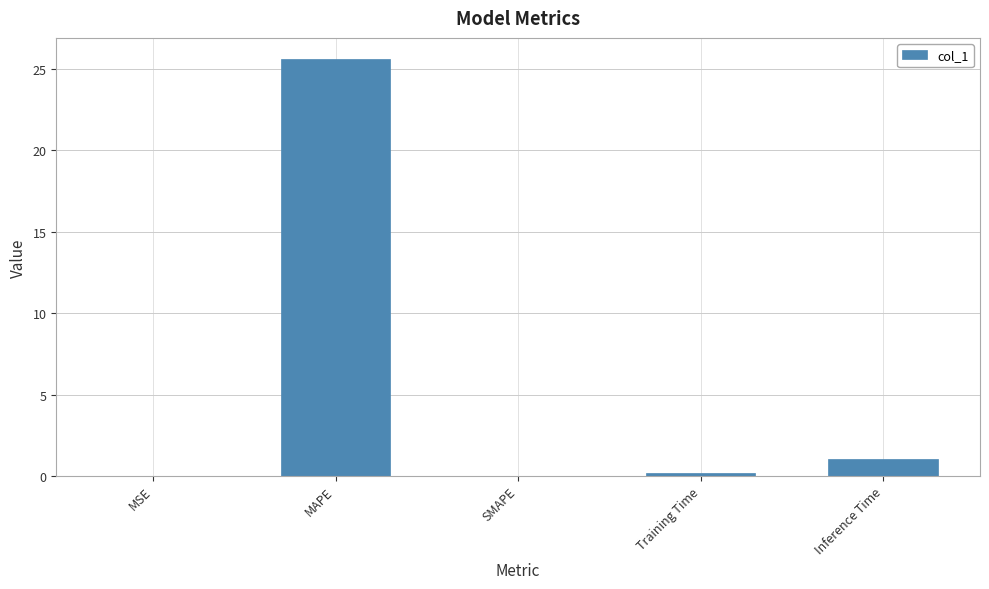

Between Inference Time and MSE, which is larger?

Inference Time